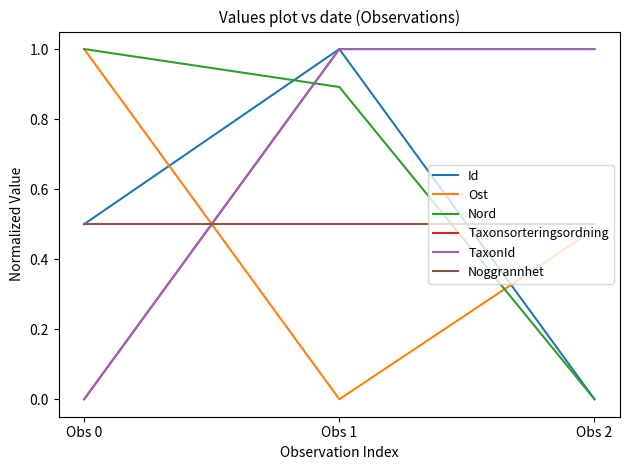

Which series has the widest spread of values?

Id